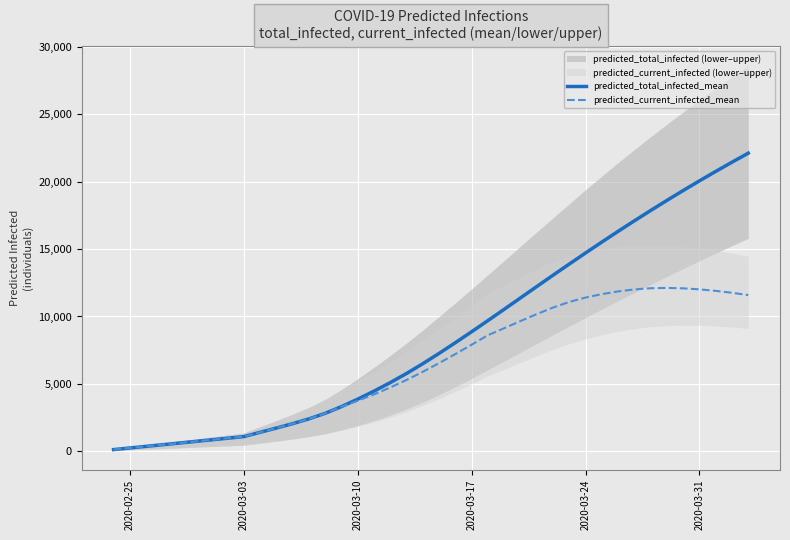

What is the maximum value for predicted_current_infected_mean?

12122